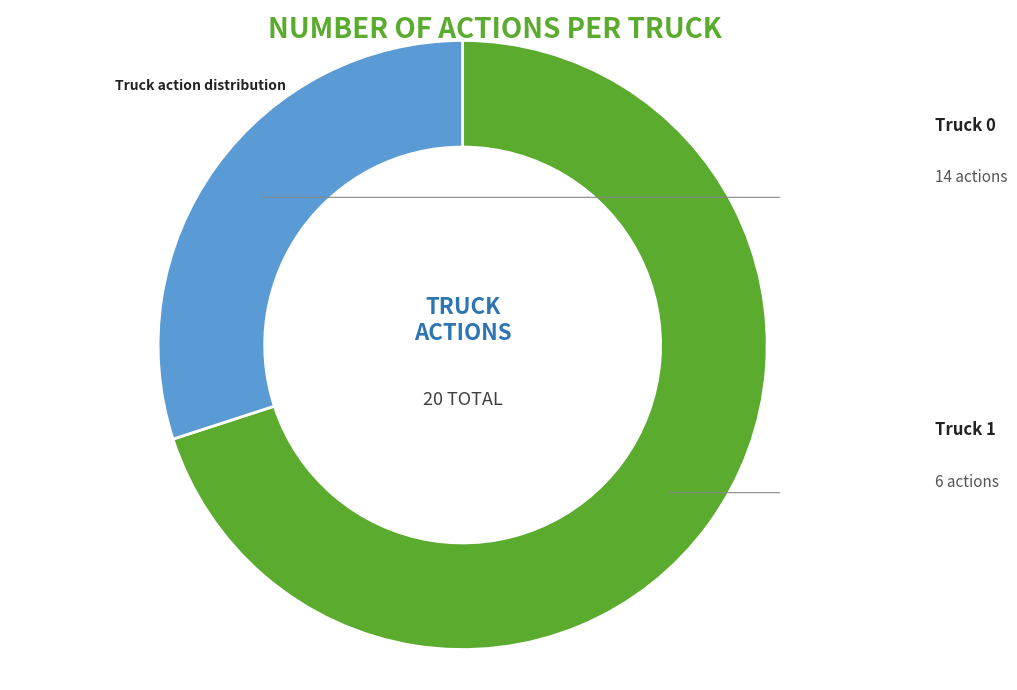

Approximately how many times larger is the value at Truck 1 compared to Truck 0?

0.4